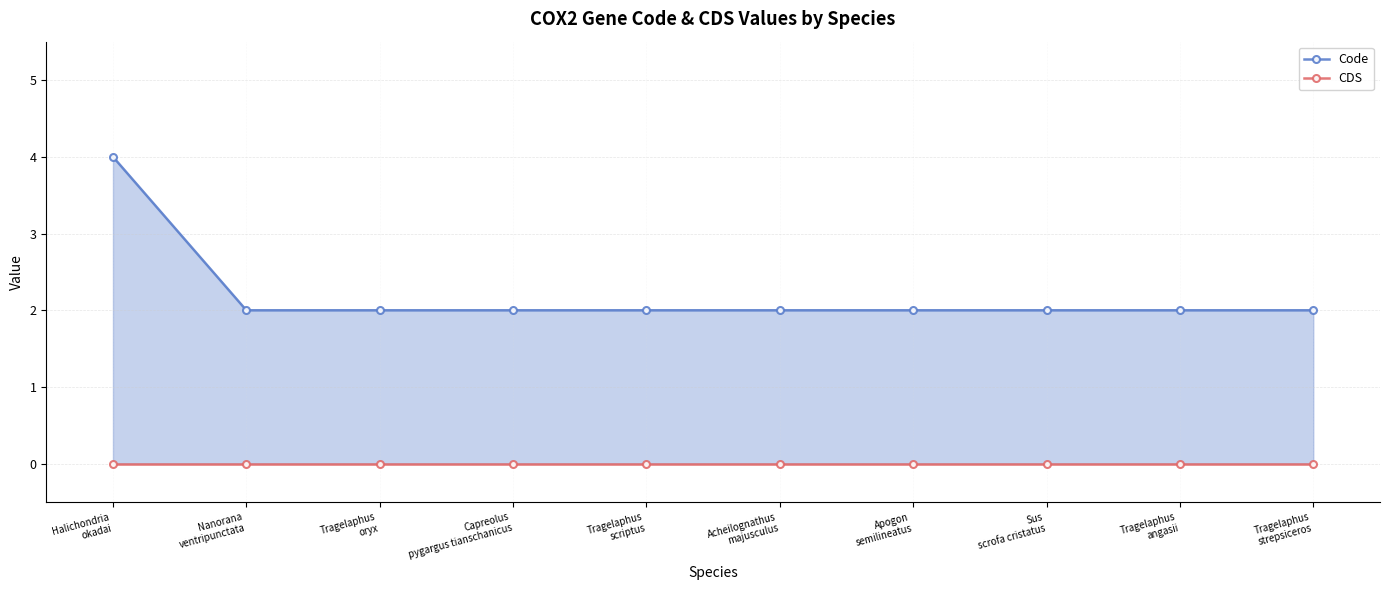

Which series has the largest total across all categories?

Code